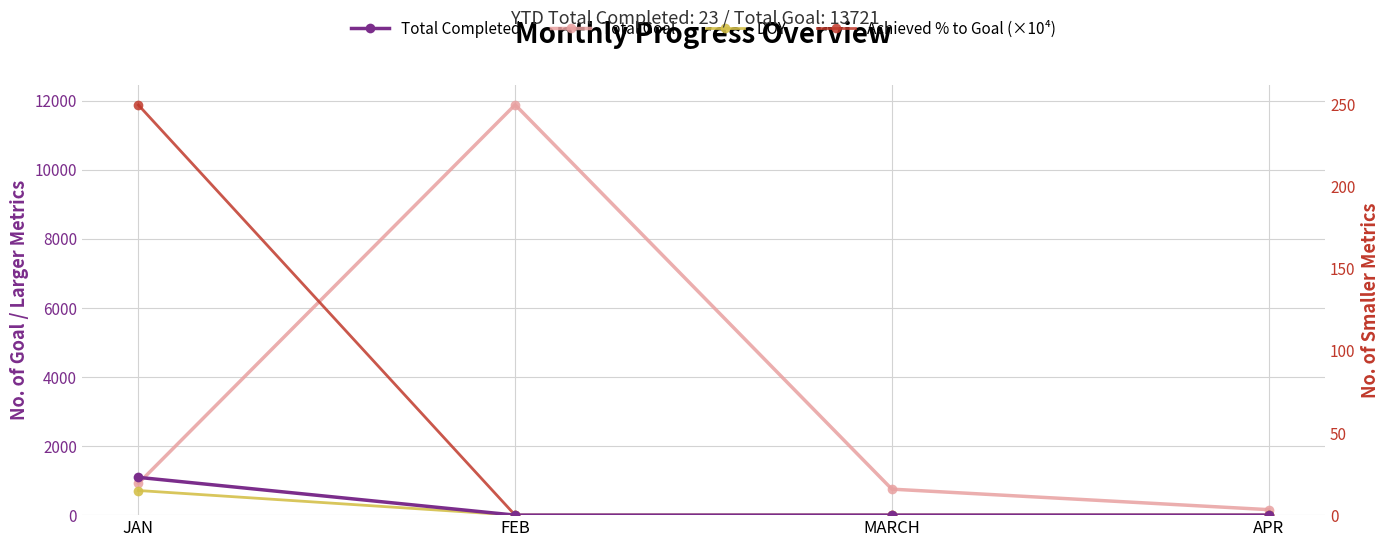

Rank the series by their maximum value, from highest to lowest.

Total Goal, Achieved % to Goal (×10⁴), Total Completed, DOY